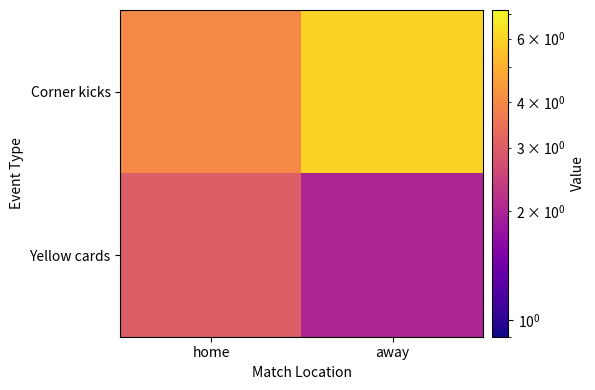

Reading left to right, what are all the values shown in this chart?

Corner kicks: home=4	away=6
Yellow cards: home=3	away=2